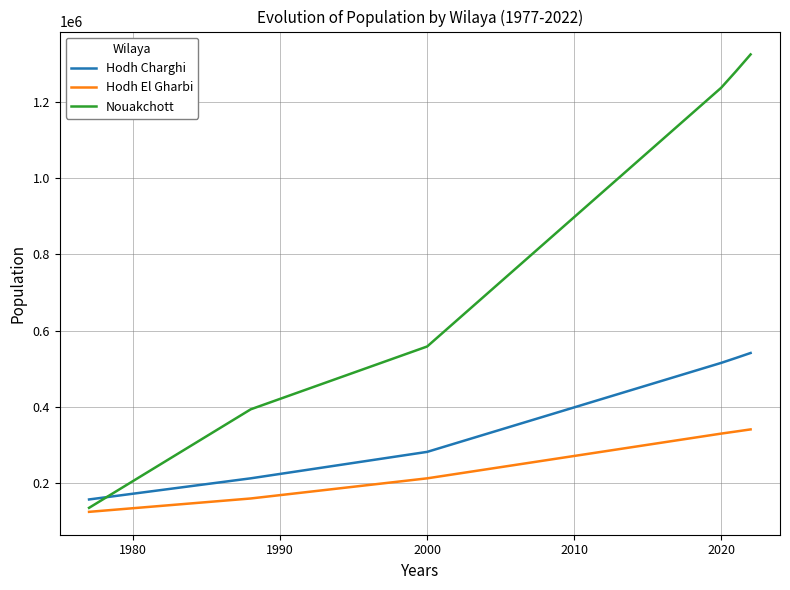

How many values in the Nouakchott series are below 1237216?

3